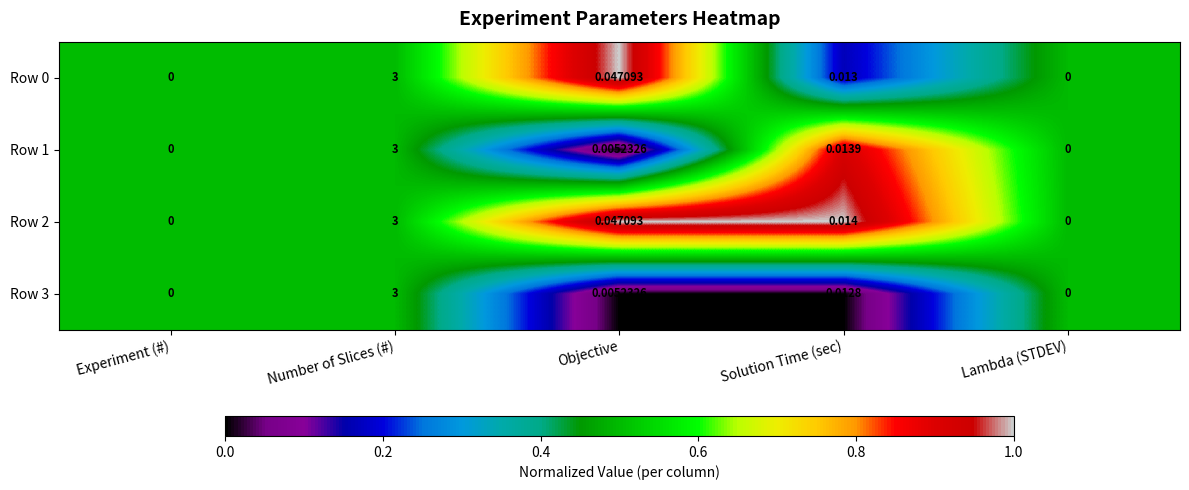

Is the value of Row 0 at Objective greater than the value of Row 3 at Lambda (STDEV)?

Yes